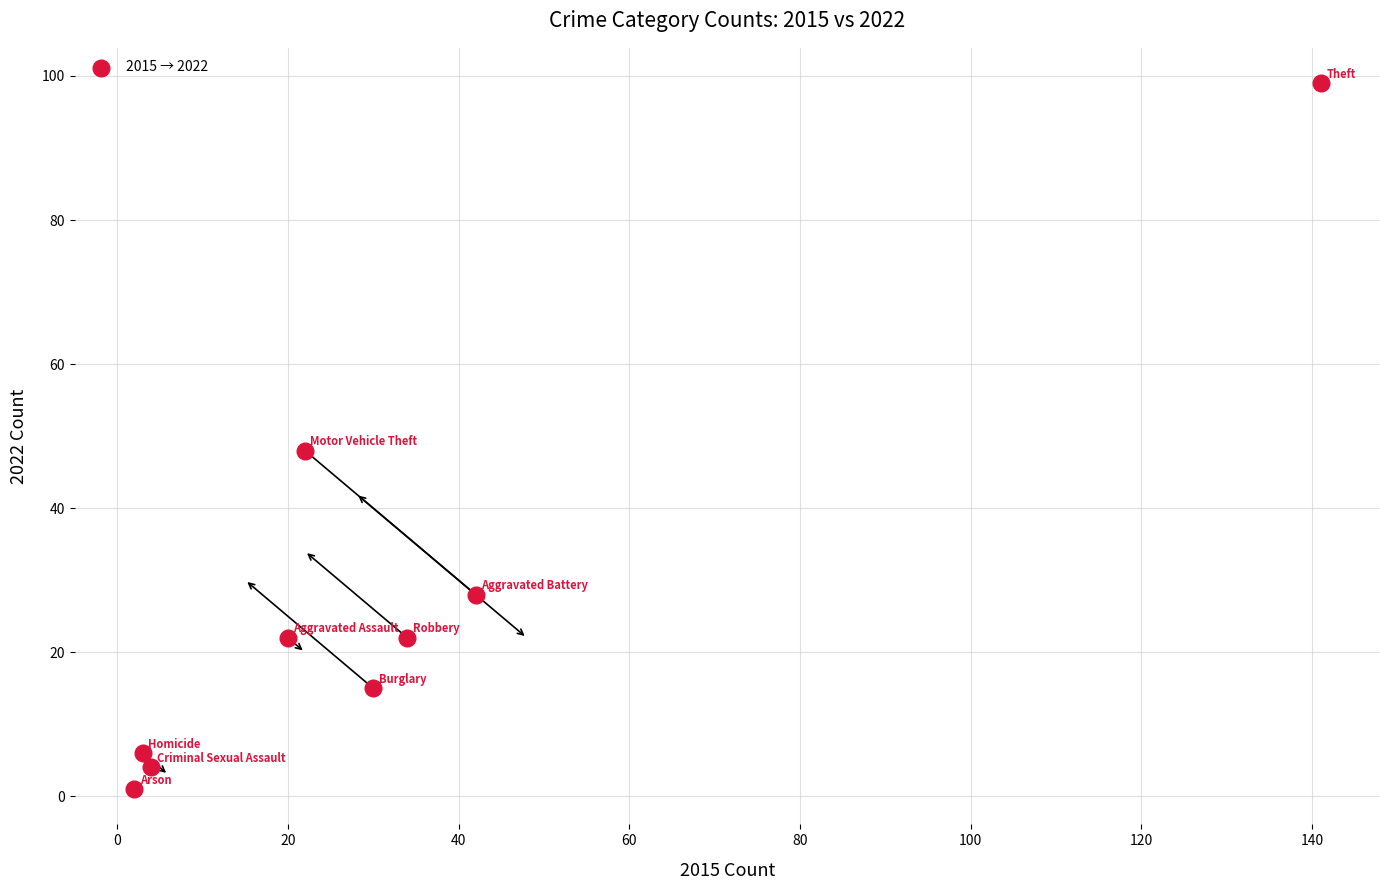

What is the average X value?

33